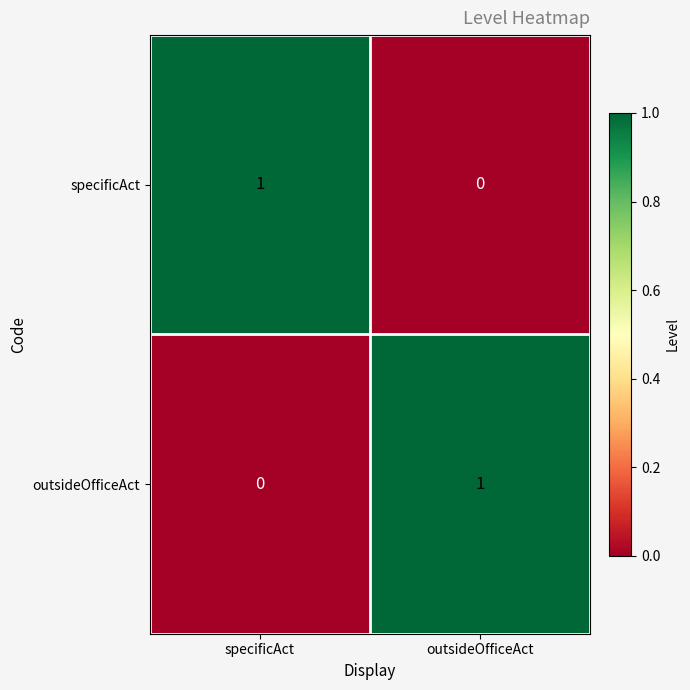

At which label does outsideOfficeAct reach its minimum?

specificAct